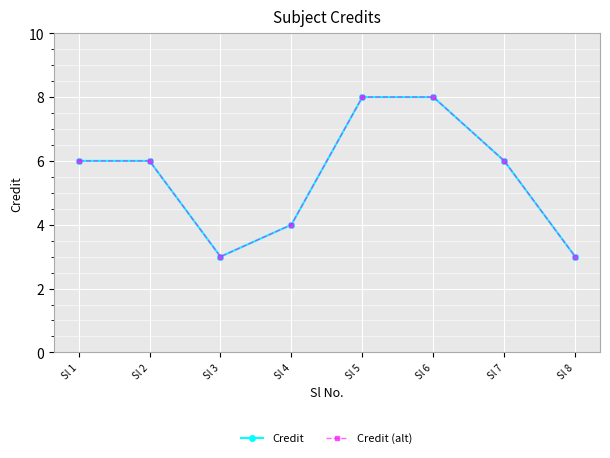

What is the value of the Credit point at the 6th from the left?

8